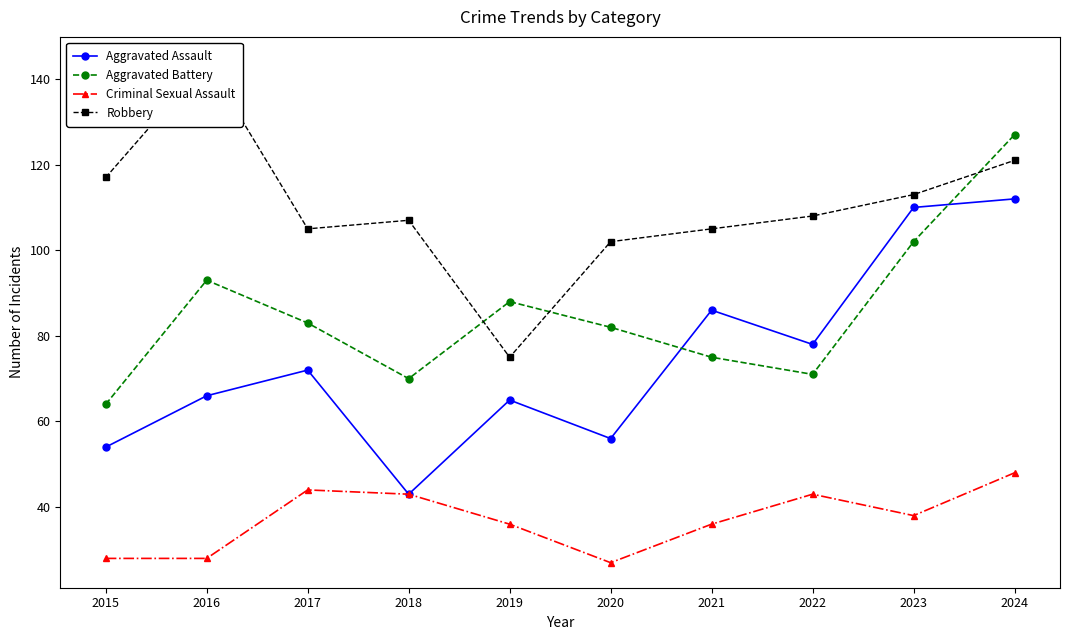

At which label is Criminal Sexual Assault closest to 37?

2019